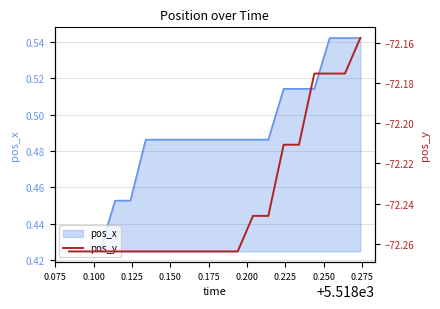

What is the minimum value shown in the chart?

-72.3